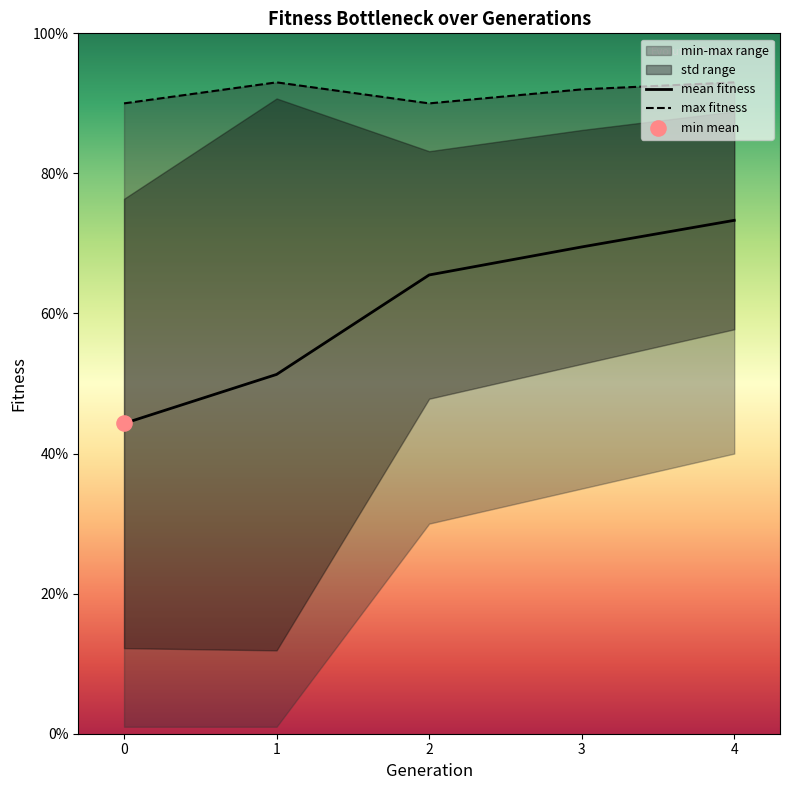

The value of mean fitness at 2 is 14.3. True or false?

False